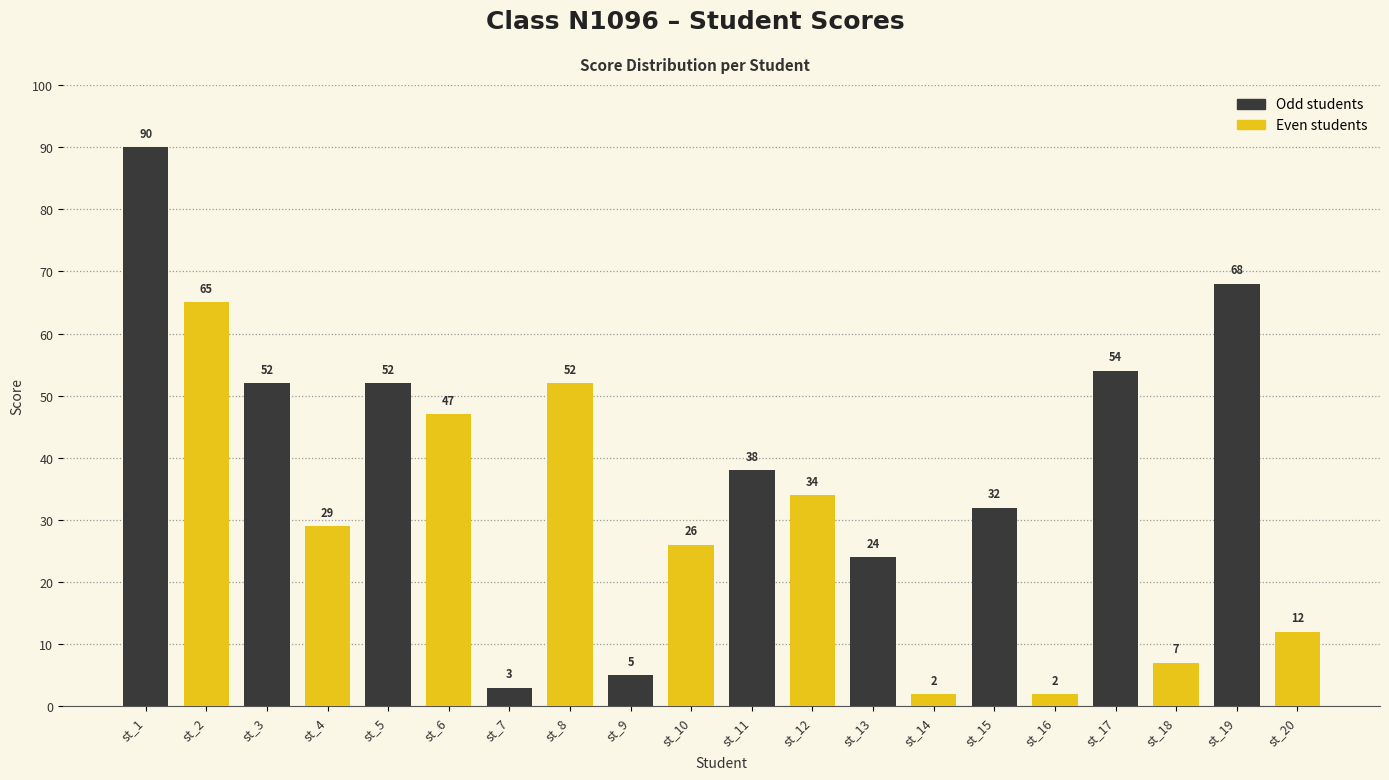

What is the difference between the values at st_15 and st_7?

29